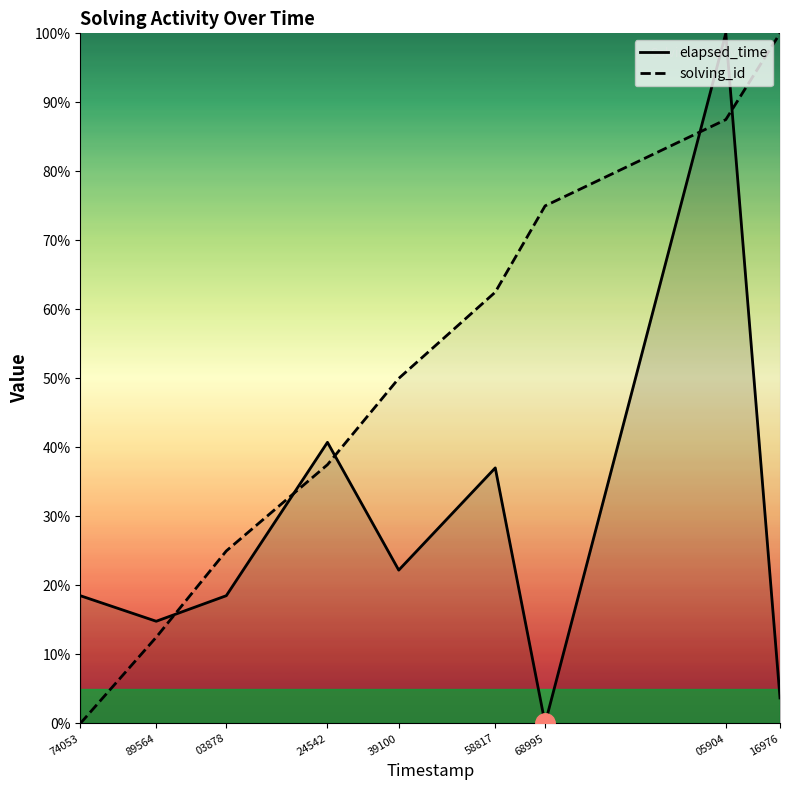

What is the spread (max minus min) of values at 74053?

18.5